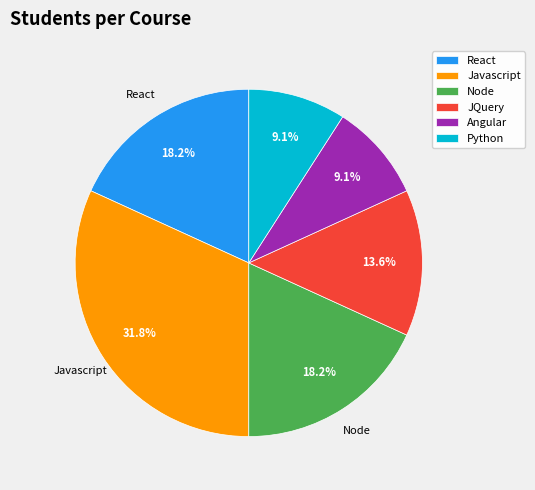

Between JQuery and Python, which is larger?

JQuery